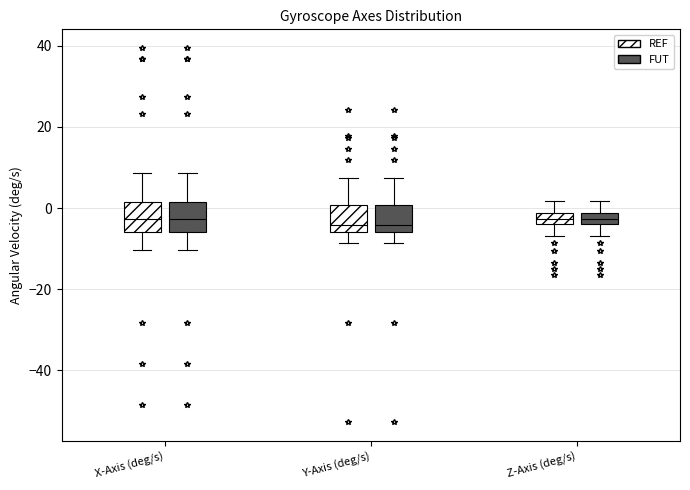

Where does the lower whisker of the box for Y-Axis (deg/s) (FUT) end on the y-axis? The values are not printed on the chart, so give them approximately, as read against the axis.

-8